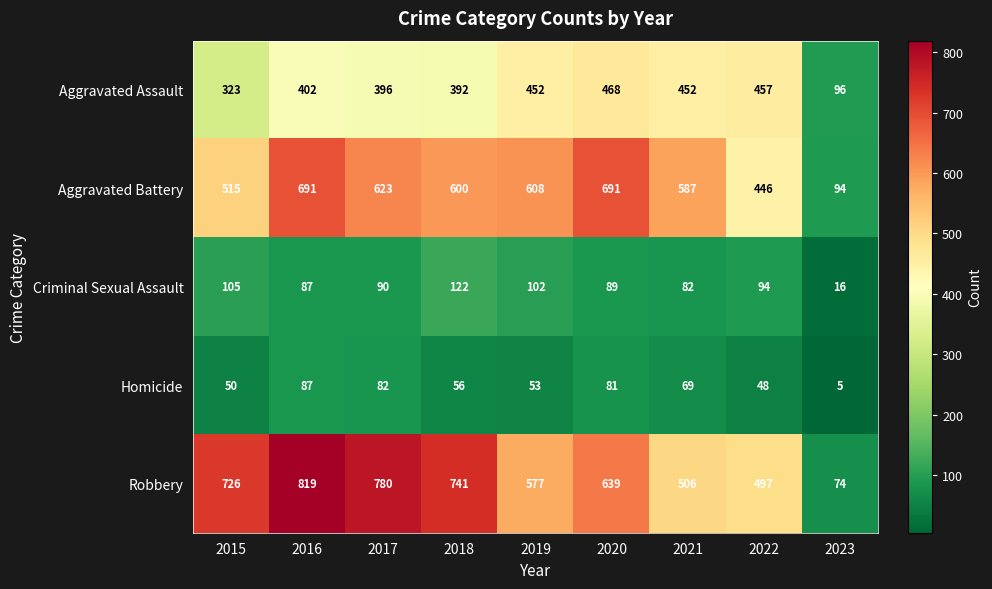

Rank the series by their maximum value, from highest to lowest.

Robbery, Aggravated Battery, Aggravated Assault, Criminal Sexual Assault, Homicide